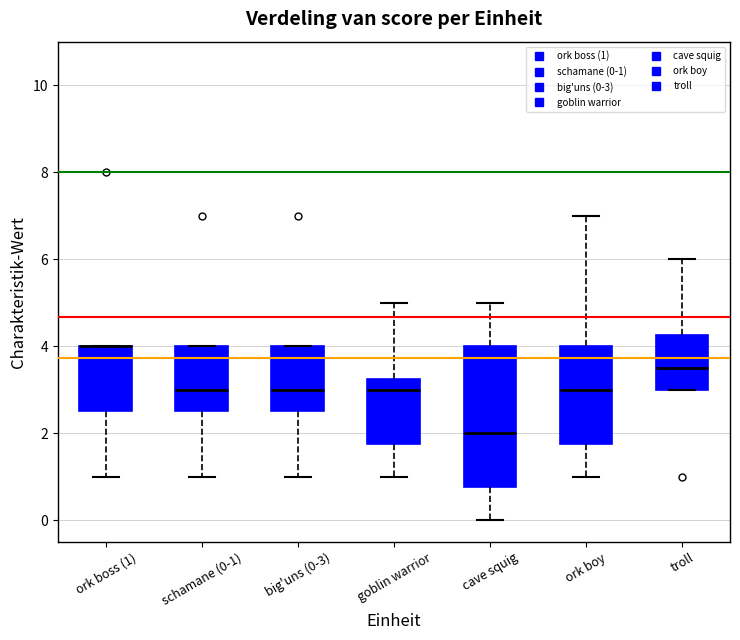

Reading left to right, transcribe this box plot: for each box, give where its median line is, the range the box spans, and where its two whiskers end, as read against the y-axis. The values are not printed on the chart, so give them approximately, as read against the axis.

ork boss (1): median 4.0 (drawn on the box's upper edge), box 2.6 to 4.0, whiskers 1.0 to 4.0
schamane (0-1): median 3.0, box 2.6 to 4.0, whiskers 1.0 to 4.0
big'uns (0-3): median 3.0, box 2.6 to 4.0, whiskers 1.0 to 4.0
goblin warrior: median 3.0, box 1.8 to 3.2, whiskers 1.0 to 5.0
cave squig: median 2.0, box 0.8 to 4.0, whiskers 0.0 to 5.0
ork boy: median 3.0, box 1.8 to 4.0, whiskers 1.0 to 7.0
troll: median 3.6, box 3.0 to 4.2, whiskers 3.0 to 6.0